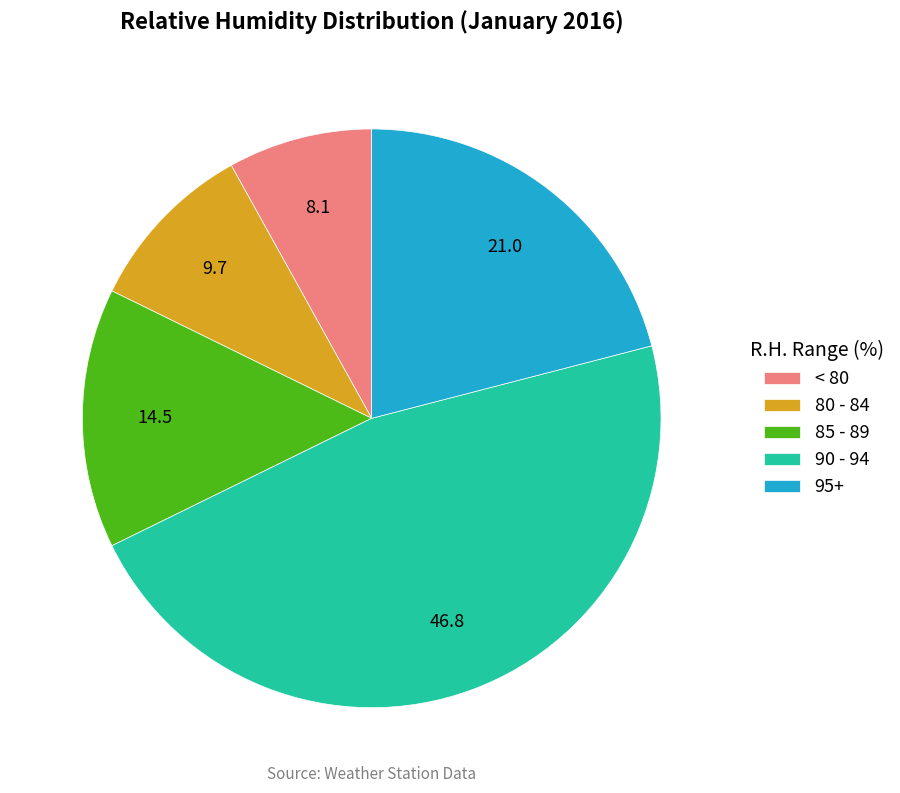

Is it true that 90 - 94 is 37% of the pie?

False